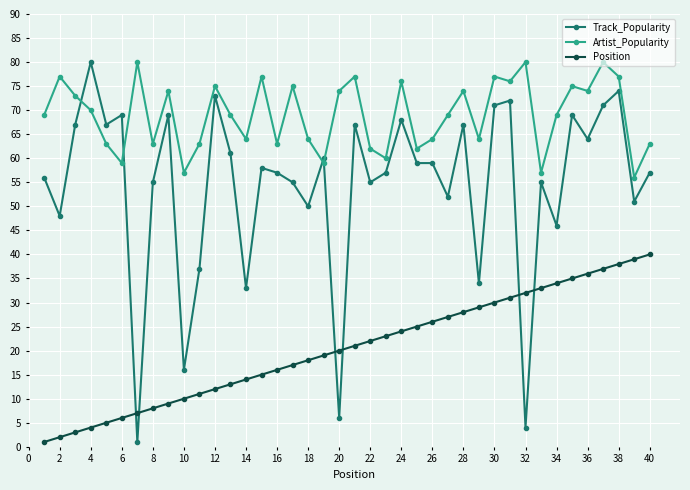

Does the chart display data point markers on the line(s)?

Yes